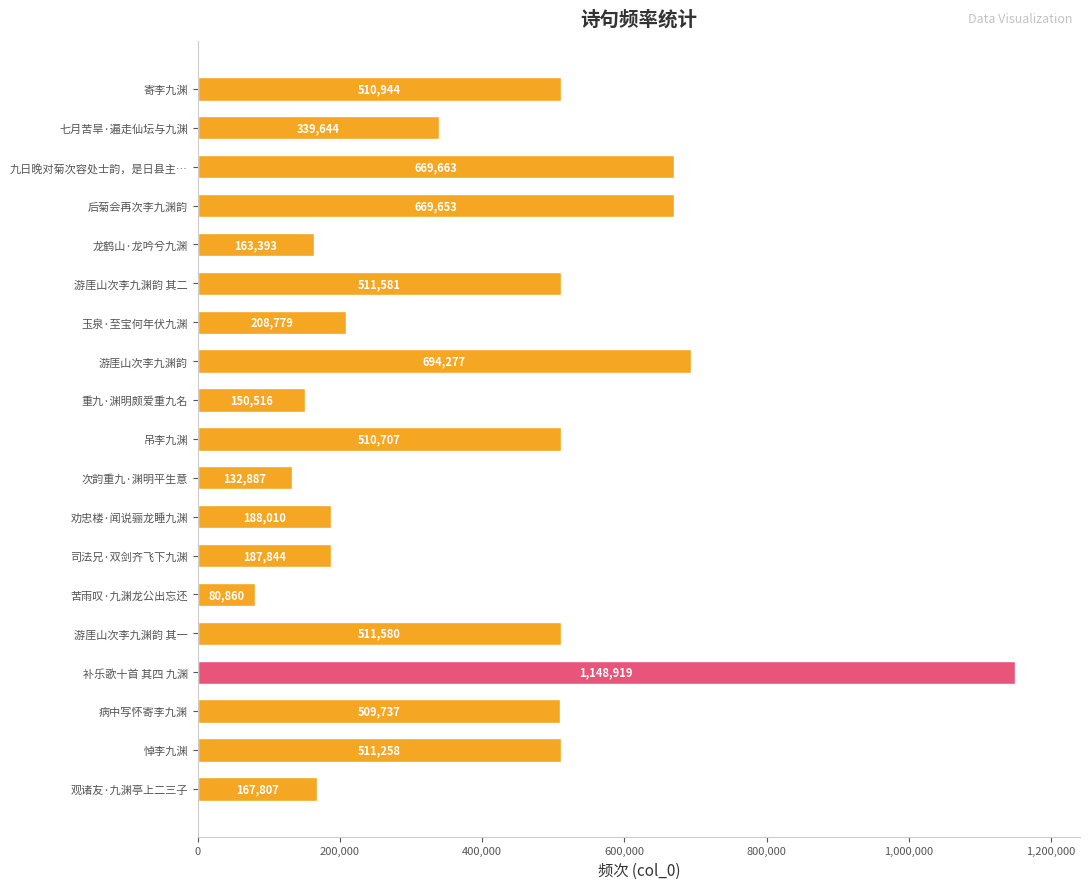

What is the smallest value displayed?

80860